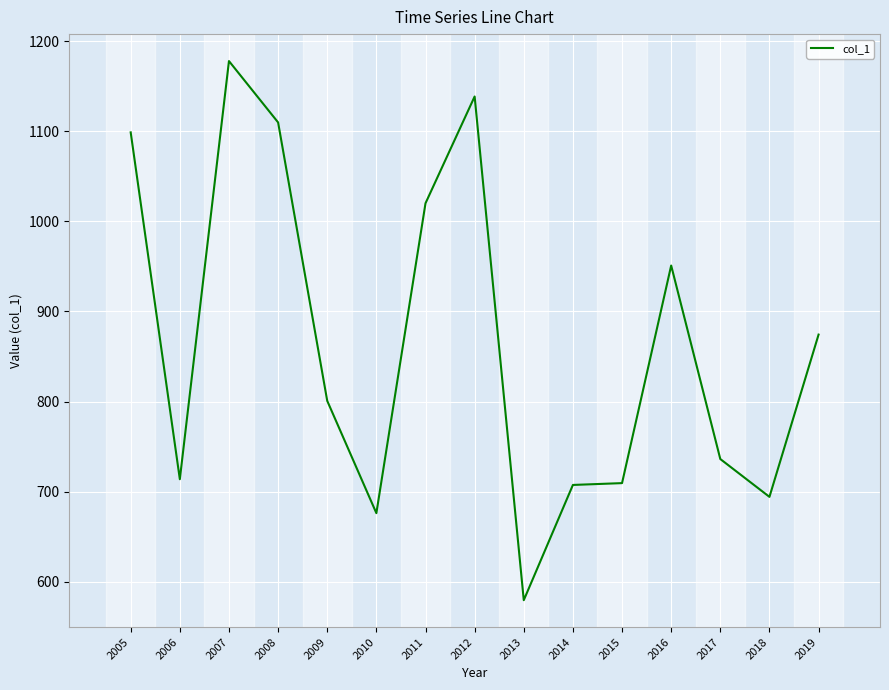

True or false: there are more than 0 points higher than both neighbors.

True